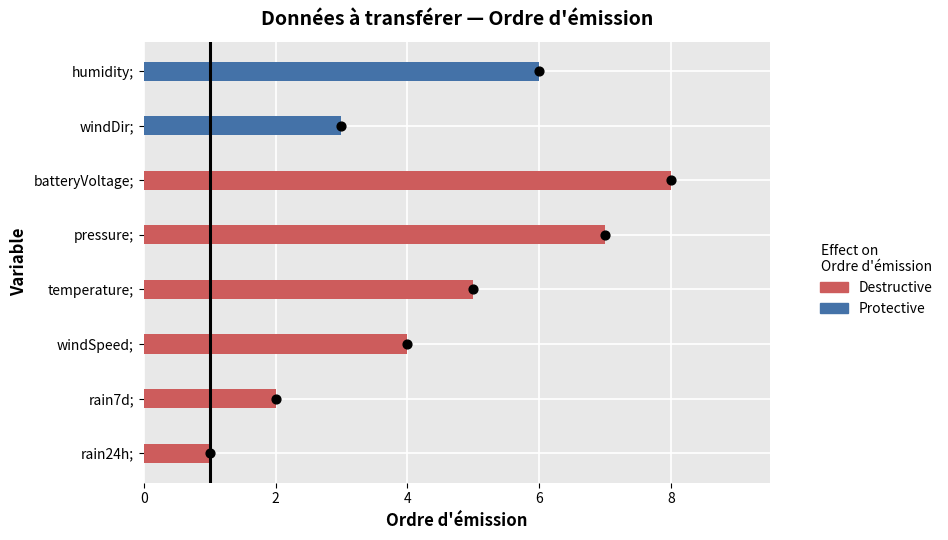

Approximately how many times larger is the value at humidity; compared to temperature;?

1.2